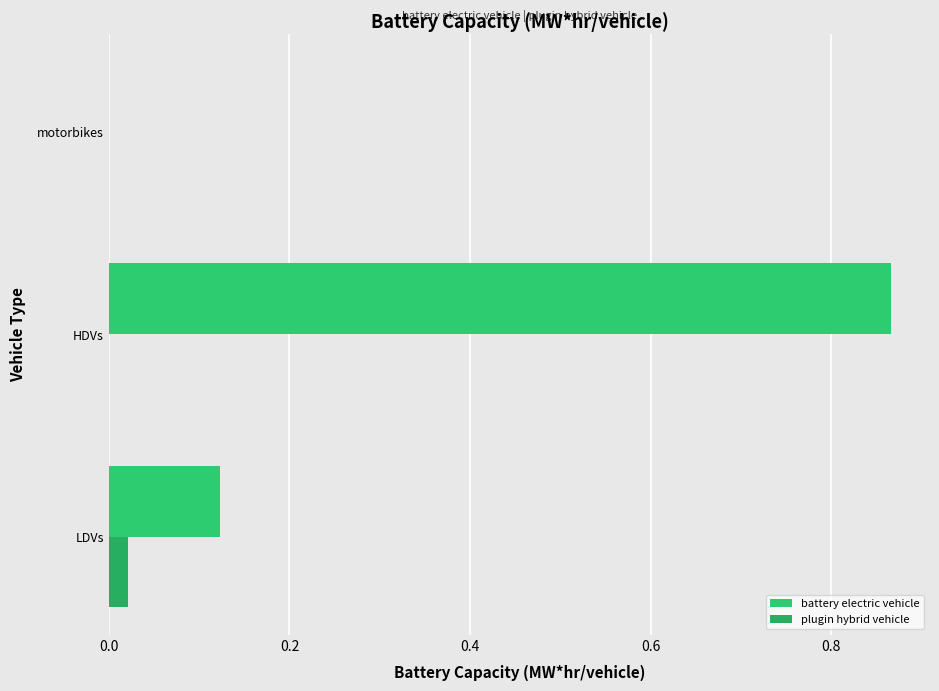

At which category does the chart reach its peak across all series?

HDVs